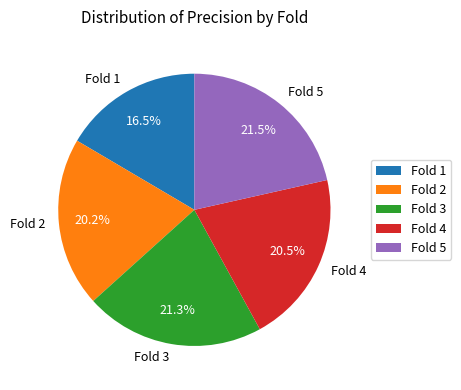

How many slices are in this pie chart?

5